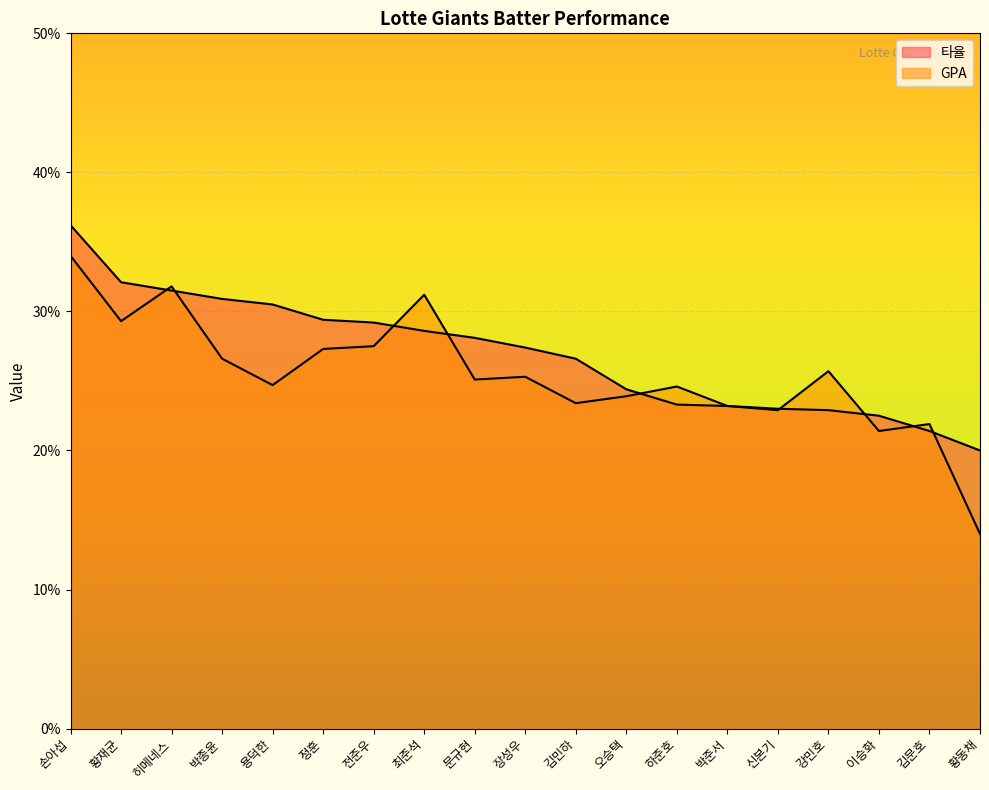

Reading left to right, list all the values displayed in this chart.

타율: 0.4	0.3	0.3	0.3	0.3	0.3	0.3	0.3	0.3	0.3	0.3	0.2	0.2	0.2	0.2	0.2	0.2	0.2	0.2
GPA: 0.3	0.3	0.3	0.3	0.2	0.3	0.3	0.3	0.3	0.3	0.2	0.2	0.2	0.2	0.2	0.3	0.2	0.2	0.1